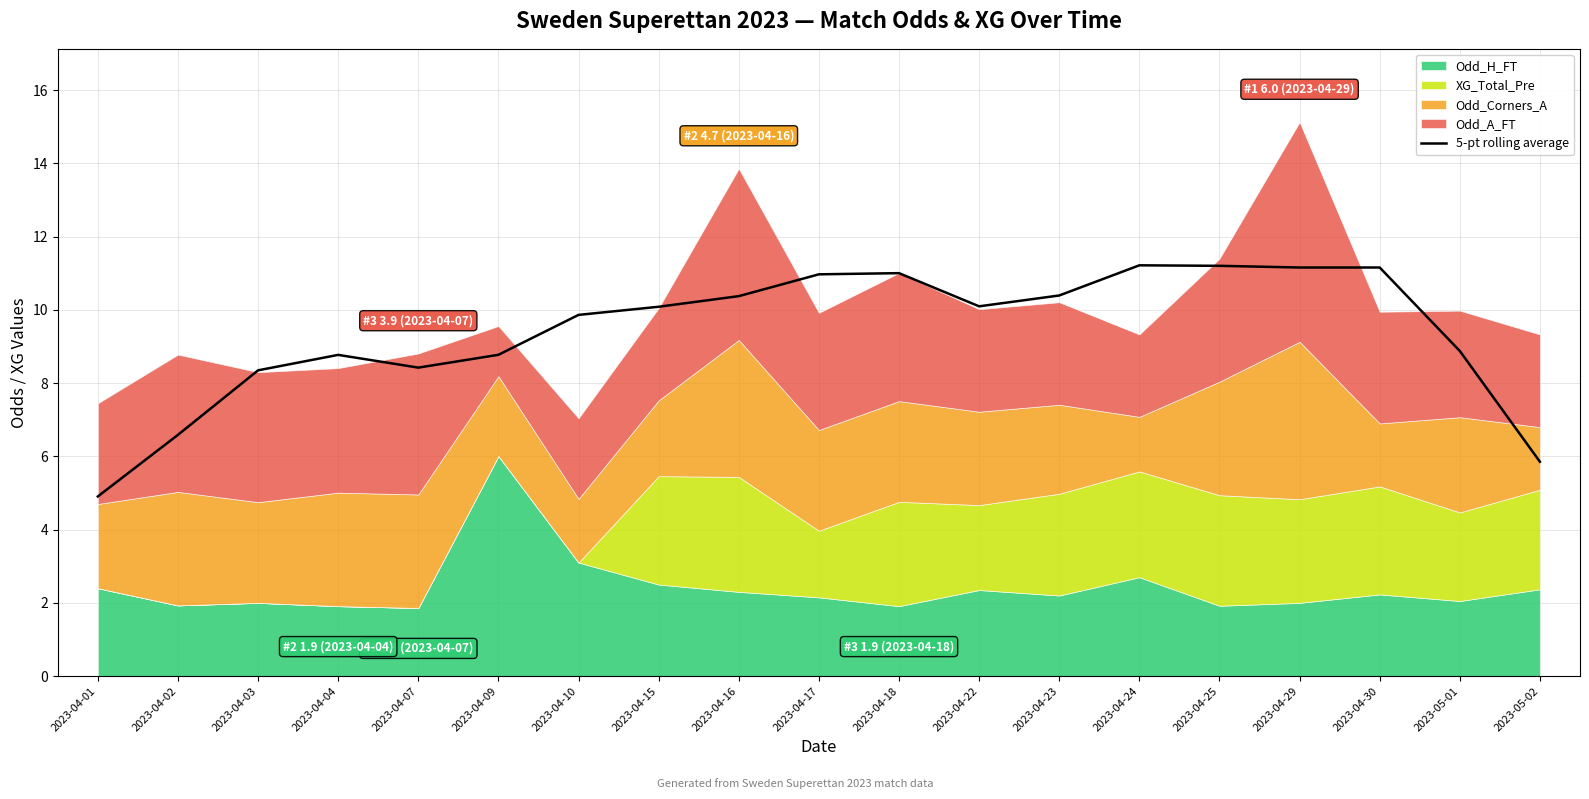

What is the sum of the values at 2023-04-29 and 2023-05-02?

17.0